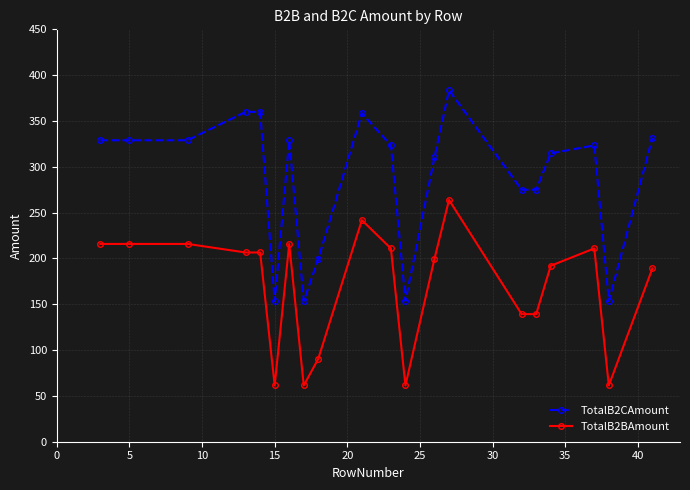

What is the value of the TotalB2CAmount point at the 16th from the left?

274.9